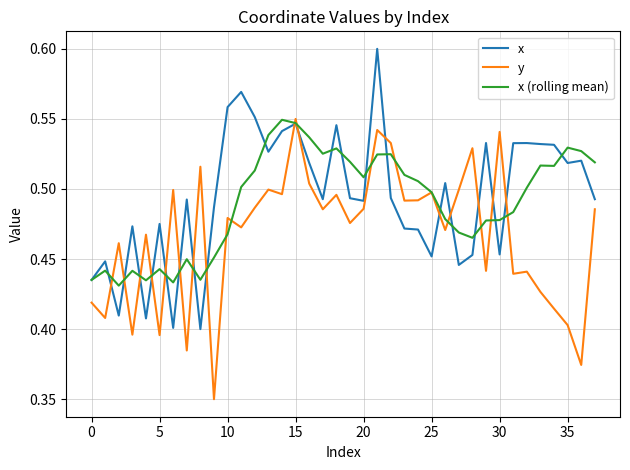

True or false: y and x (rolling mean) cross at least once.

True